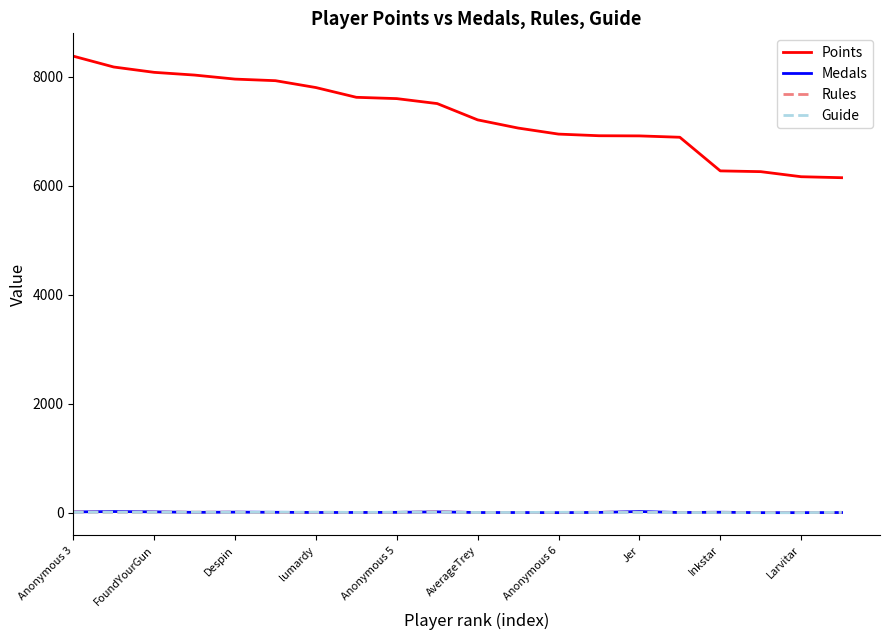

True or false: Points and Medals cross at least once.

False